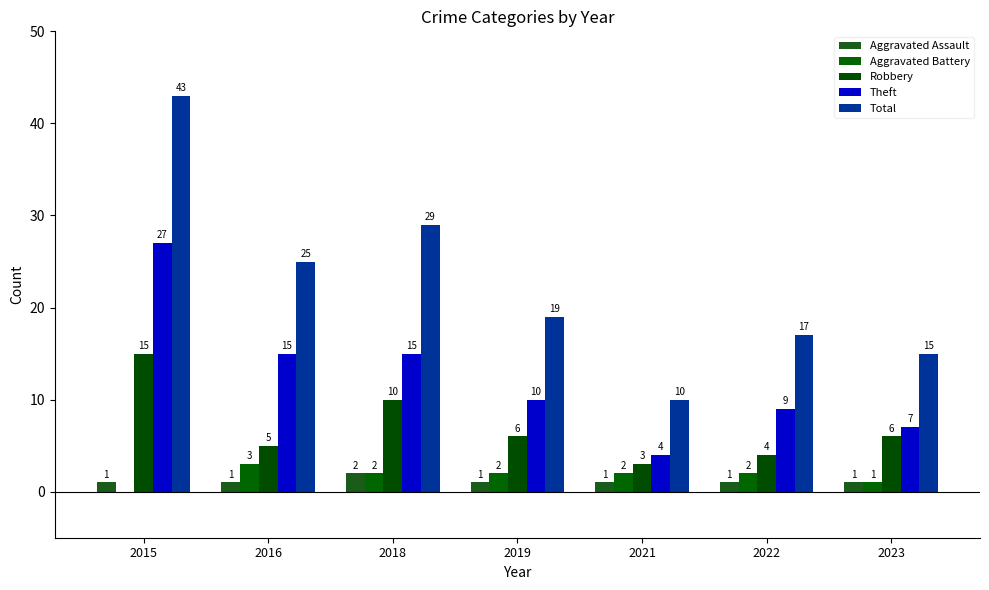

Which series has the largest total across all categories?

Total